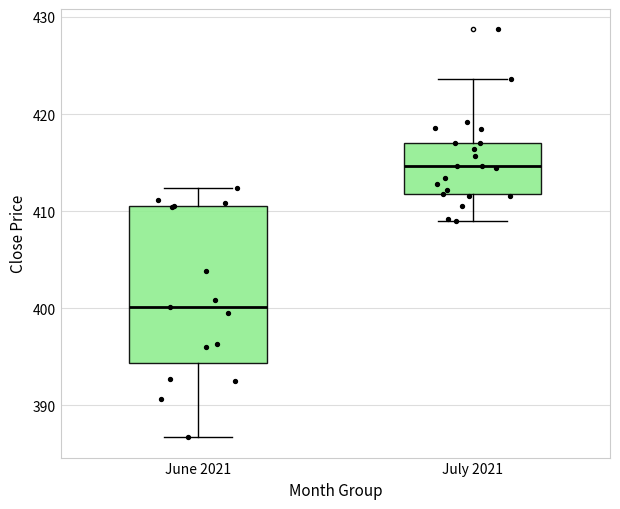

Which box has the highest median line?

July 2021